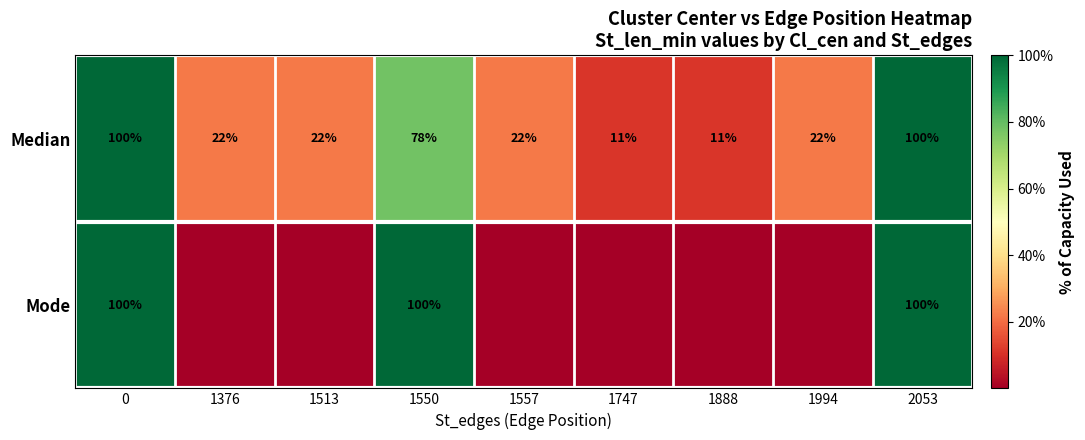

The value of Median at 1376 is 22. True or false?

True